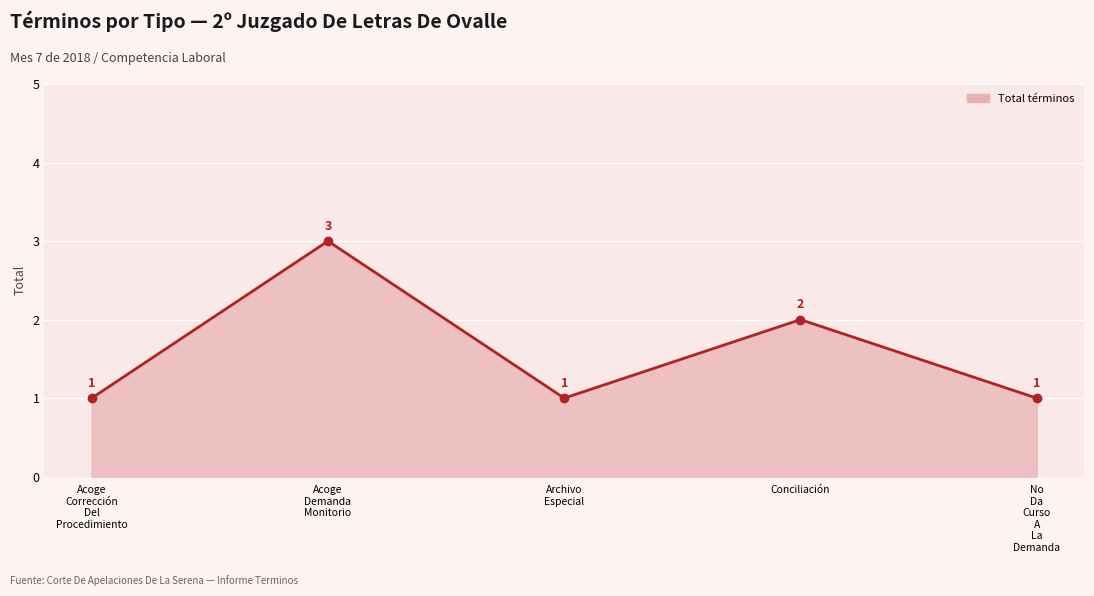

What position from the right is No
Da
Curso
A
La
Demanda?

1